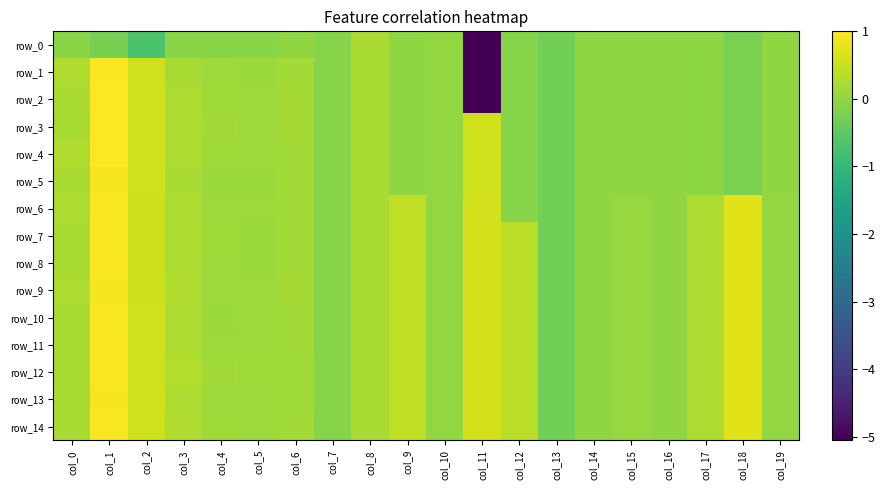

How many data points in row_1 are above 0?

9